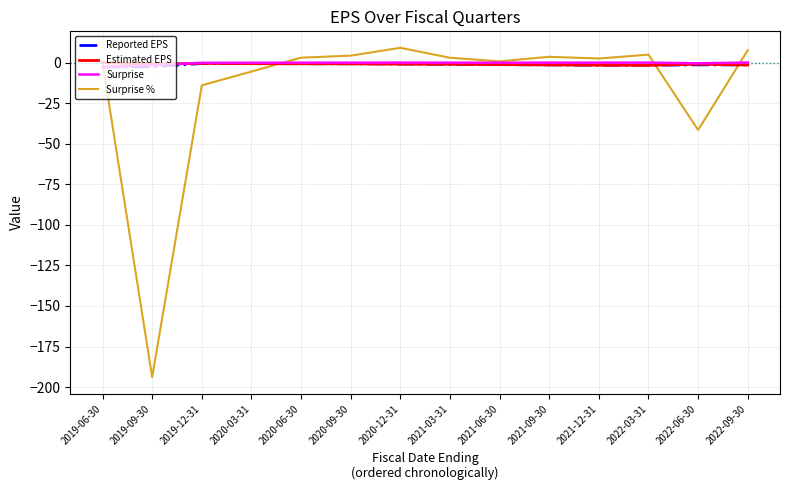

Is the value of Reported EPS at 2019-06-30 greater than the value of Surprise at 2019-12-31?

No